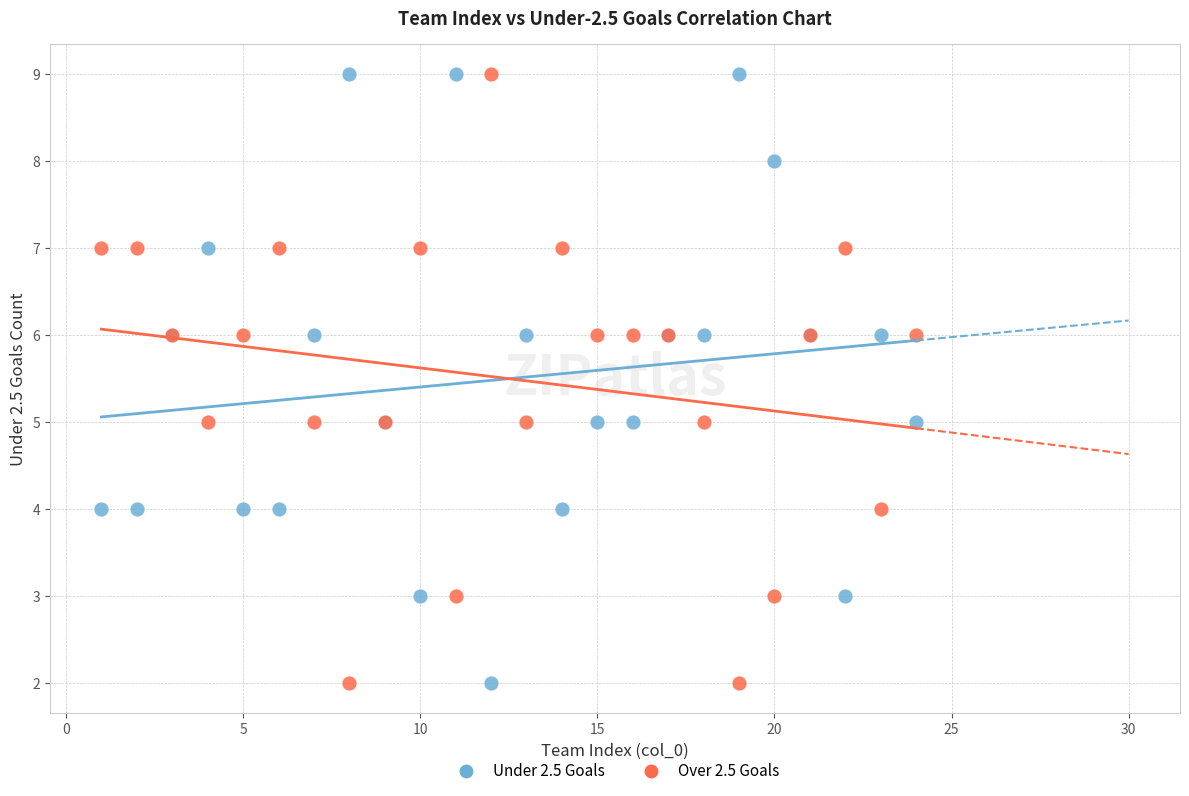

What is the X range (max minus min) for the scatter plot?

23